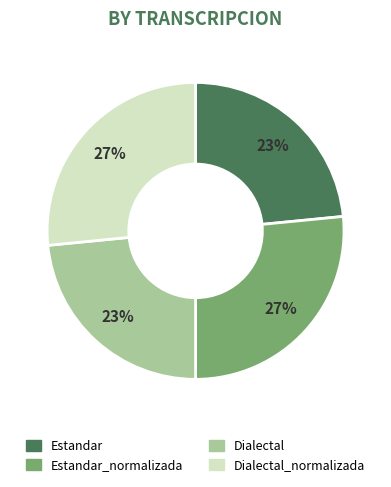

What percentage is the Estandar slice, to the nearest percent?

23%